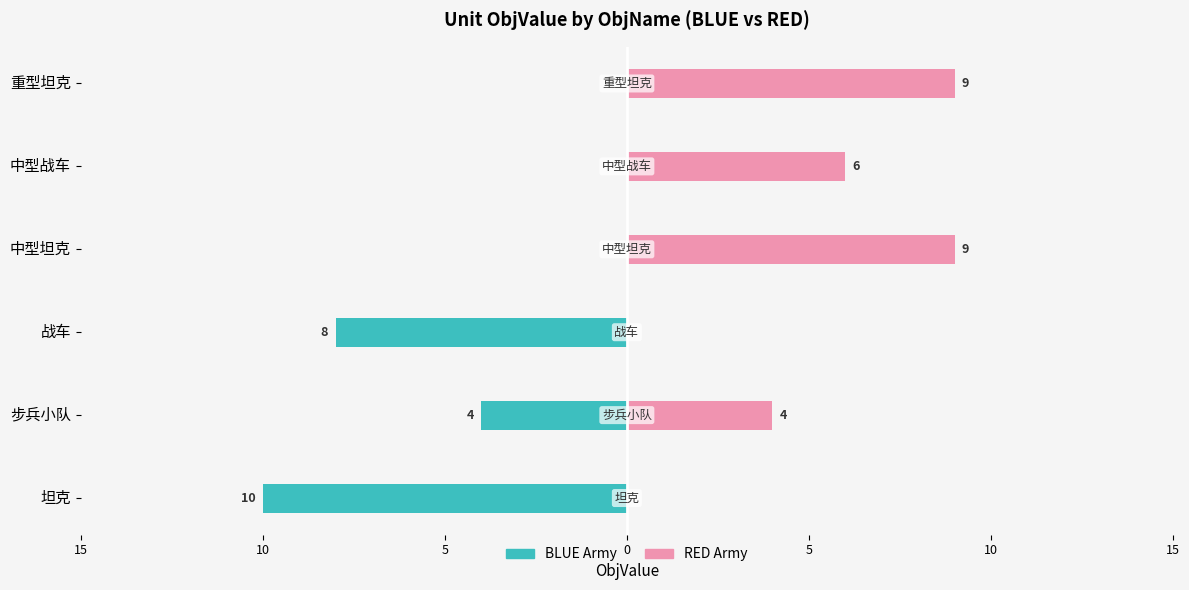

What is the value of the BLUE bar at the 3rd from the left?

-8